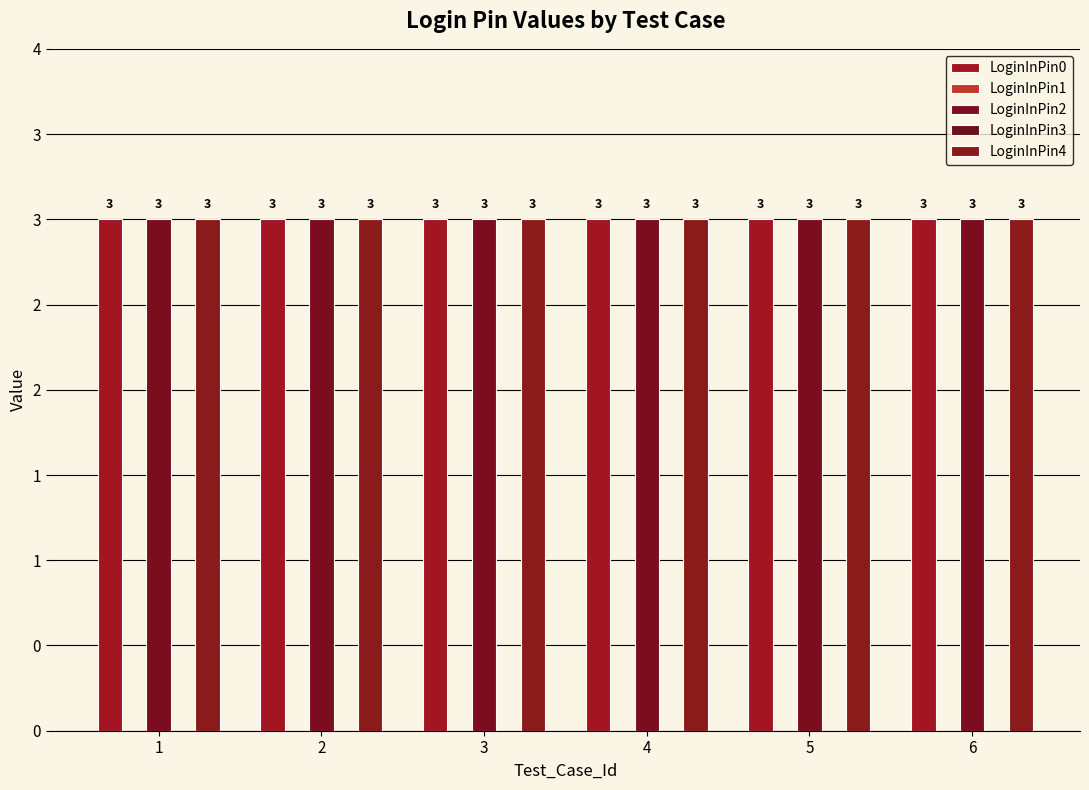

What value does the LoginInPin4 series have at 3?

3